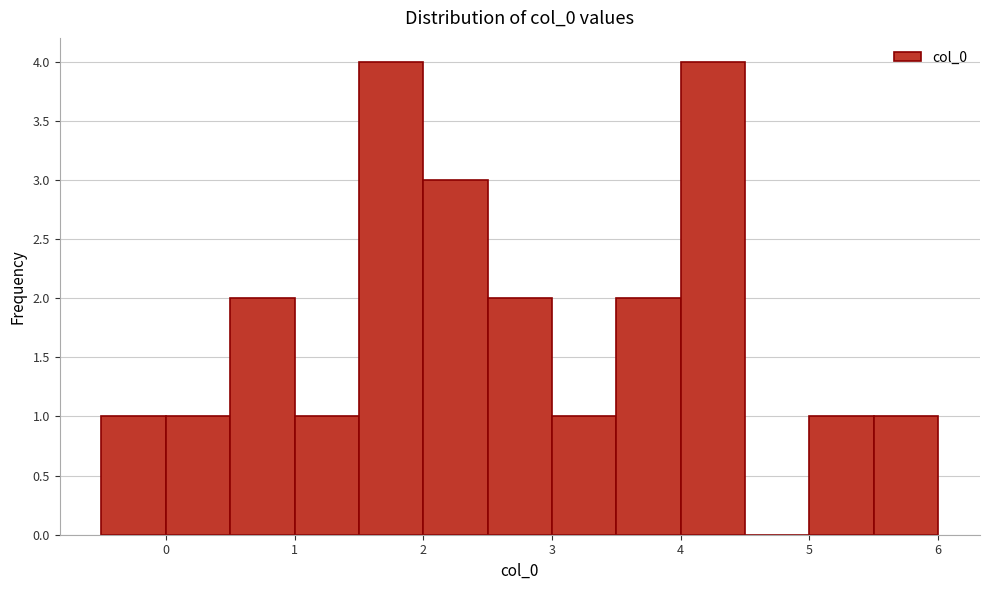

How tall is the bar that spans 3.5 to 4.0 on the x-axis? The values are not printed on the chart, so give them approximately, as read against the axis.

2